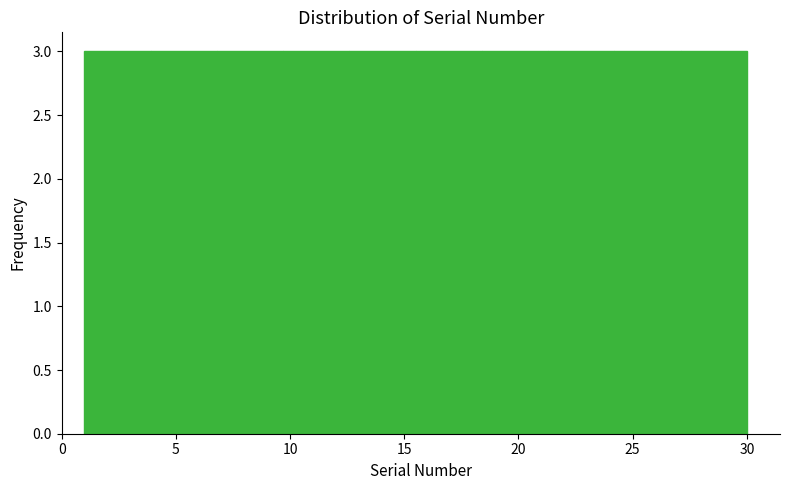

How tall is the bar that spans 1.0 to 3.9 on the x-axis? Neither the bar edges nor the heights are printed on the chart, so give them approximately, as read against the axes.

3